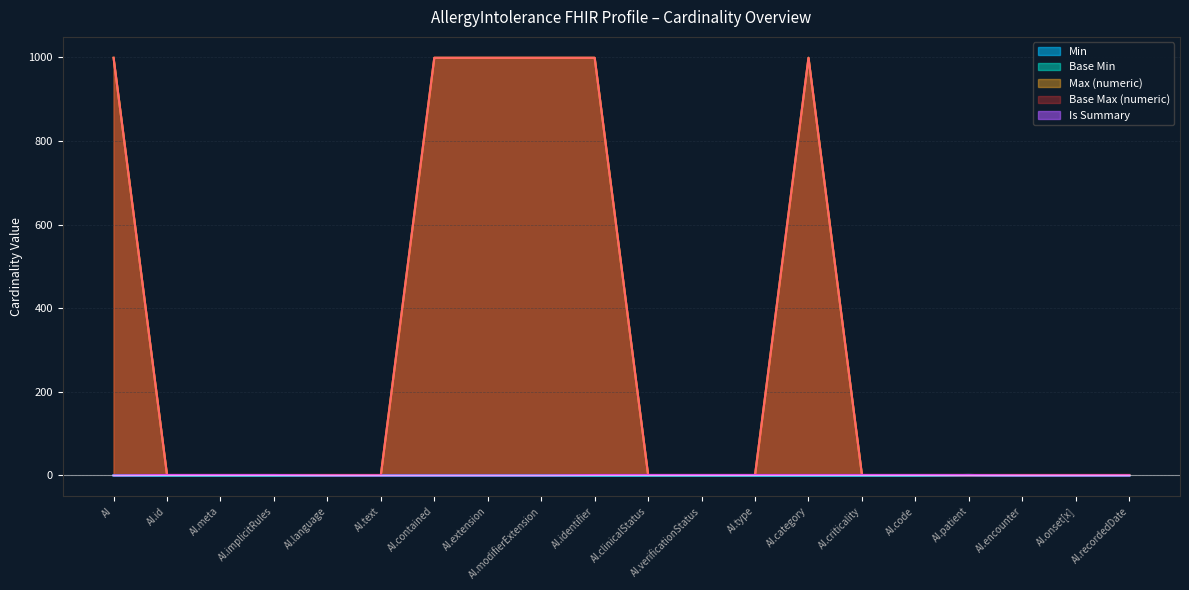

Does the chart display data point markers on the line(s)?

No